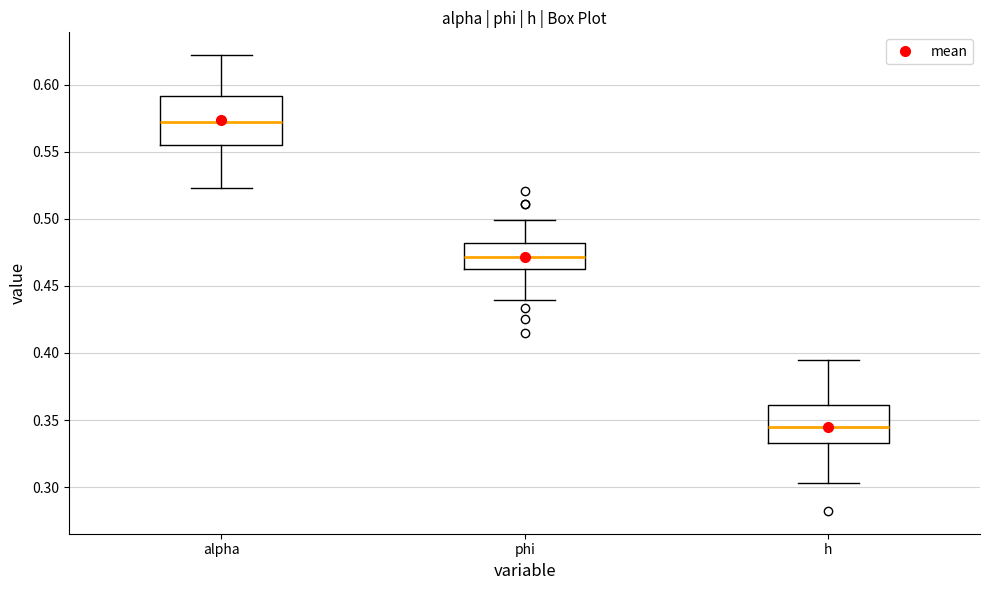

Reading left to right, transcribe this box plot: for each box, give where its median line is, the range the box spans, and where its two whiskers end, as read against the y-axis. The values are not printed on the chart, so give them approximately, as read against the axis.

alpha: median 0.570, box 0.555 to 0.590, whiskers 0.525 to 0.620
phi: median 0.470, box 0.460 to 0.480, whiskers 0.440 to 0.500
h: median 0.345, box 0.335 to 0.360, whiskers 0.305 to 0.395